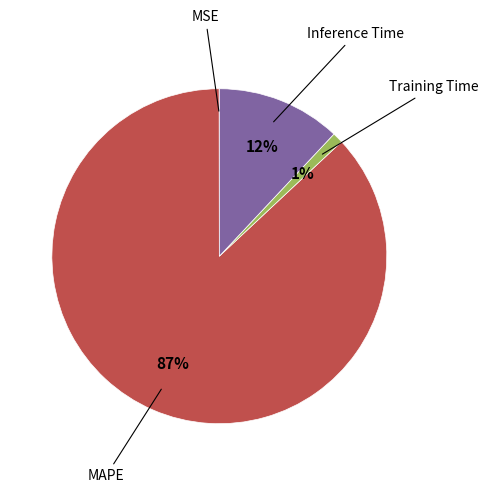

What is the majority slice?

MAPE